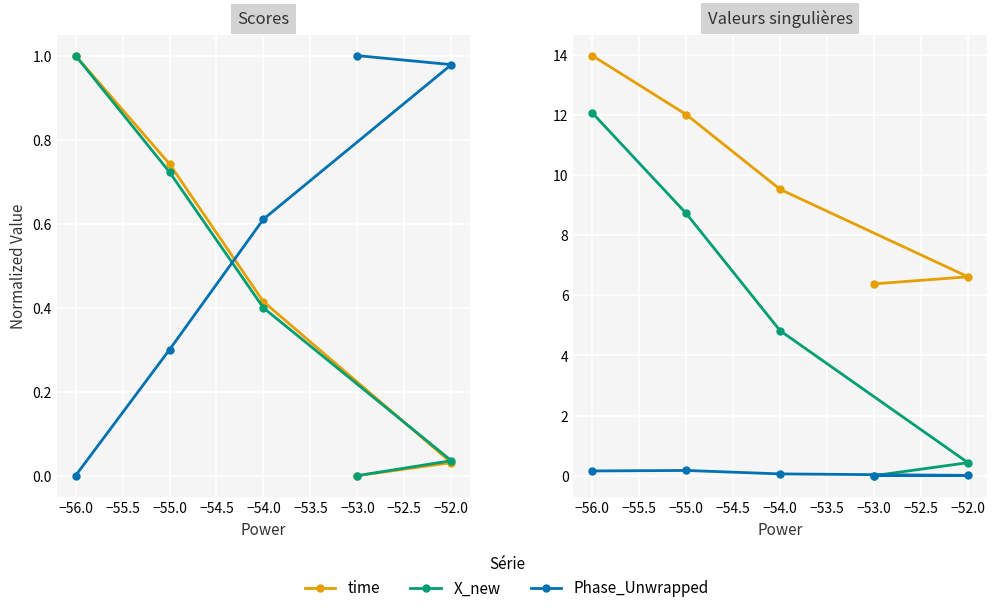

What is the sum of all X_new values?

26.1